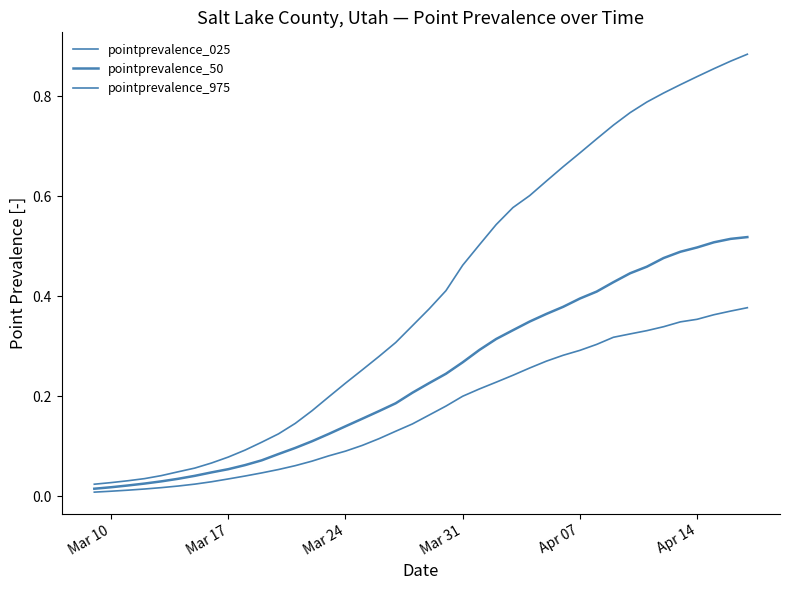

Which series has the largest range (max minus min)?

pointprevalence_975